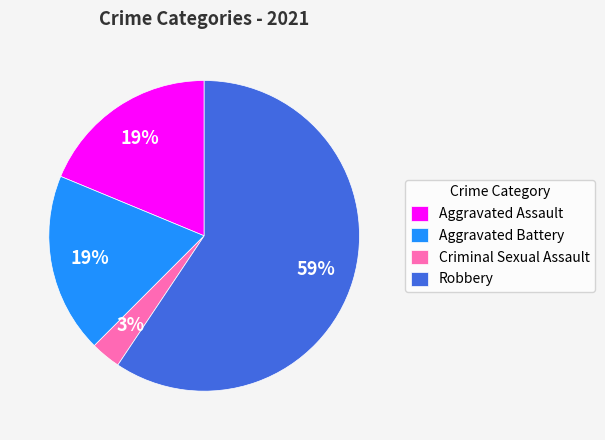

How many segments does this pie chart have?

4